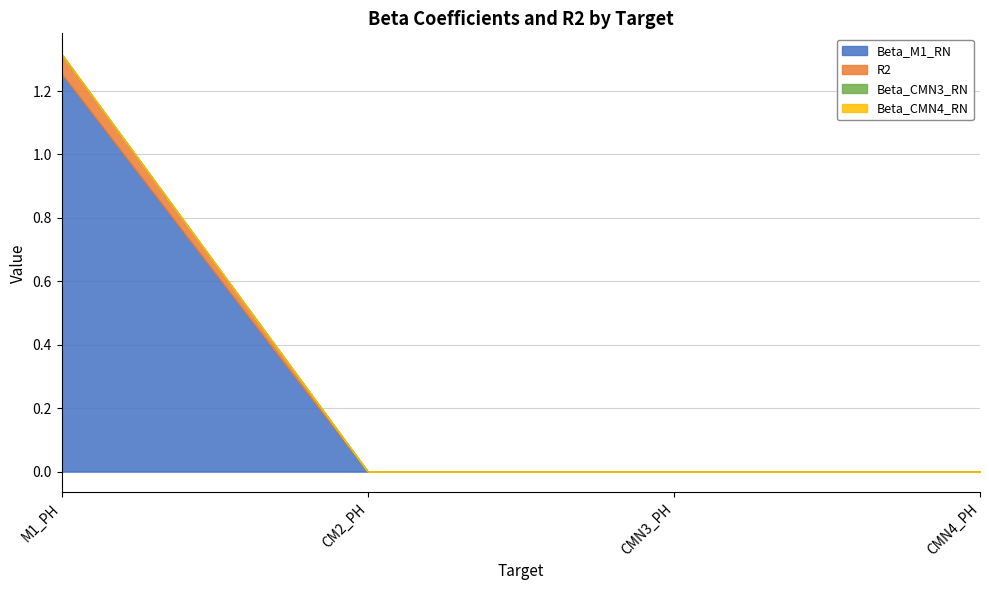

What are all the series names shown in the legend?

Beta_M1_RN, R2, Beta_CMN3_RN, Beta_CMN4_RN